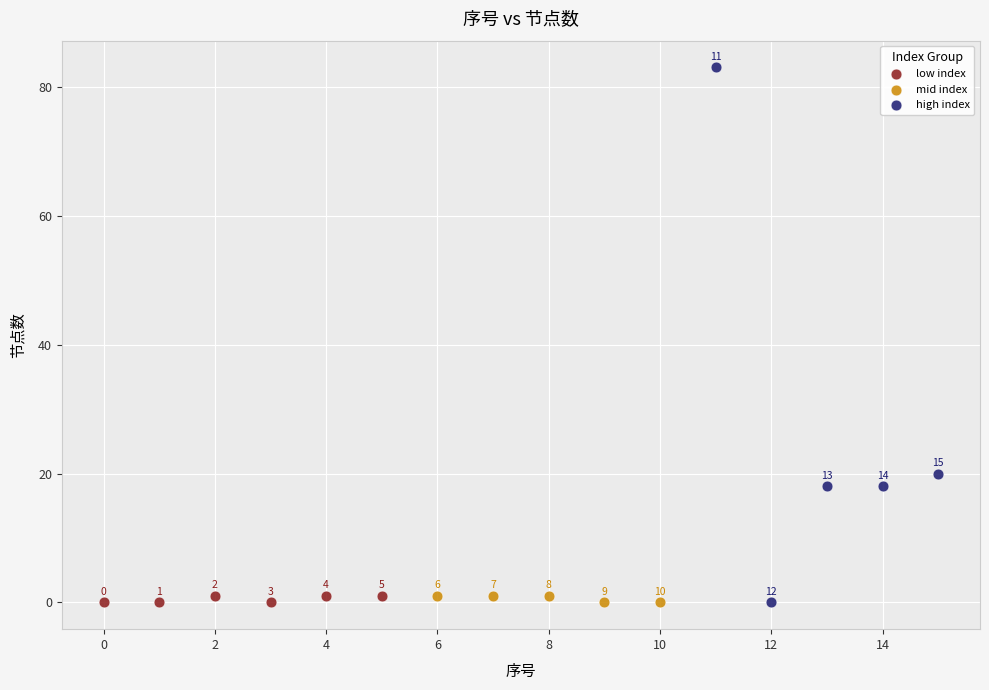

Which series contains the highest Y value?

high index